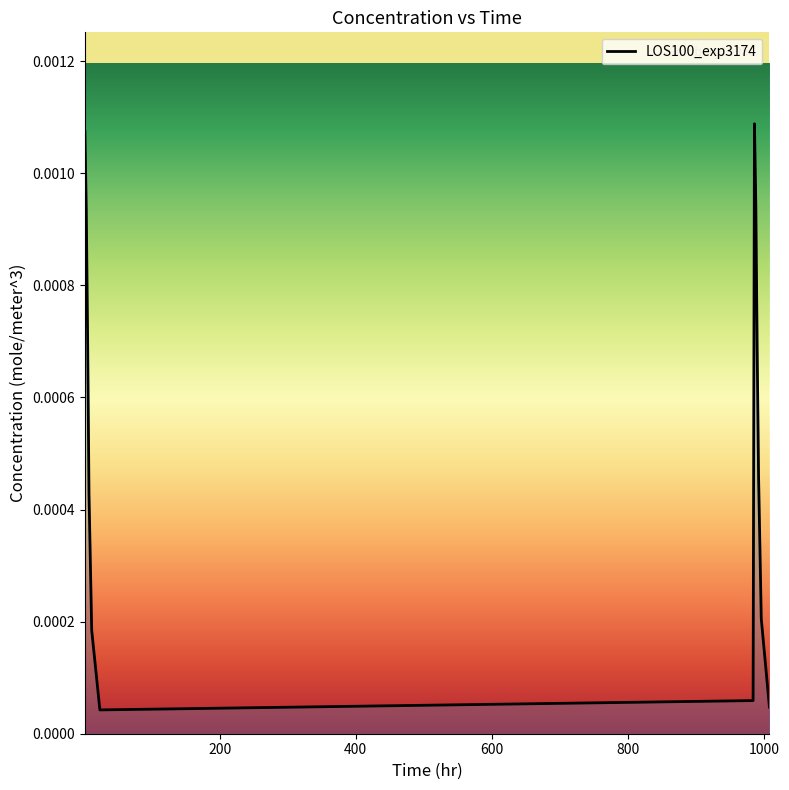

List the labels in order of value, smallest first.

24.0, 1008.0, 984.0, 12.0, 996.0, 8.0, 992.0, 990.0, 6.0, 4.0, 988.0, 2.0, 986.0